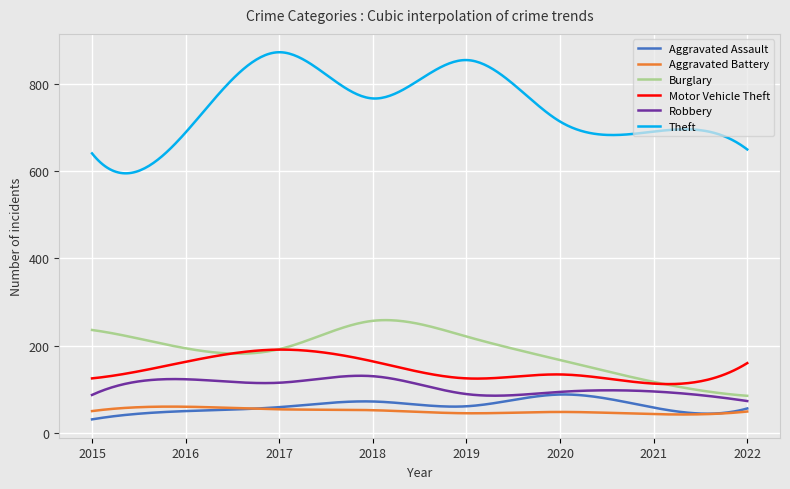

True or false: Aggravated Assault and Motor Vehicle Theft intersect in this chart.

False